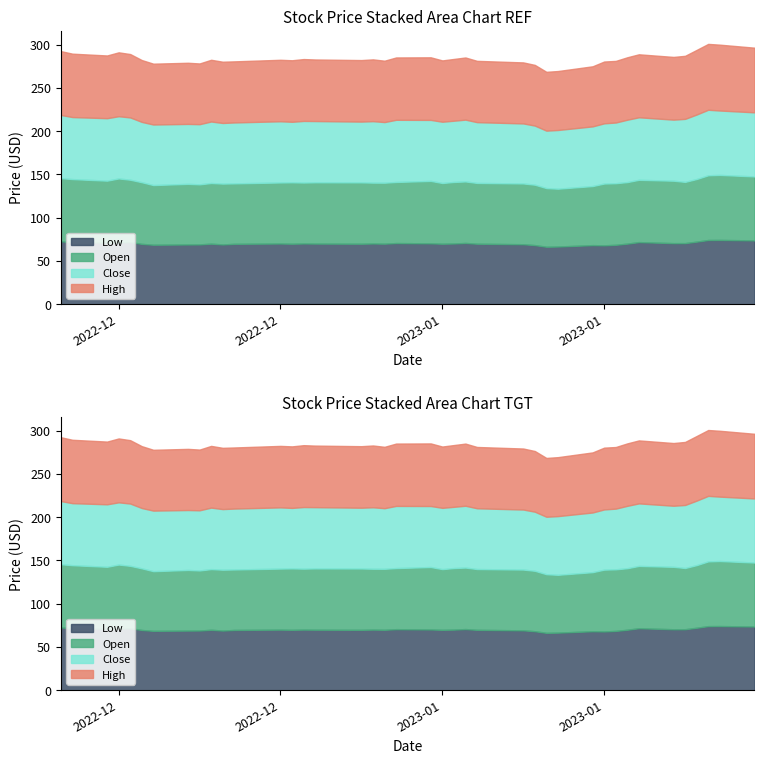

What are all the series names shown in the legend?

Low, Open, Close, High